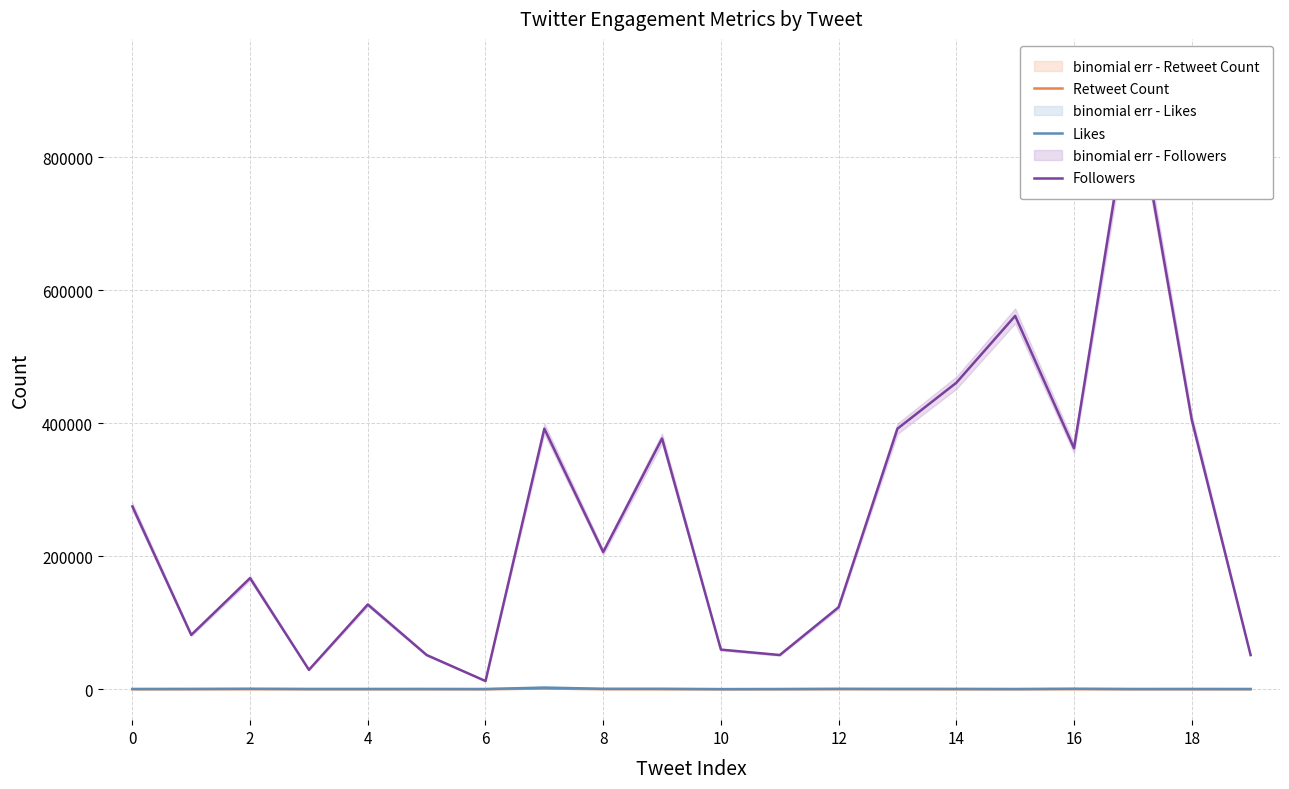

What is the difference between the maximum and second lowest values in the Retweet Count series?

912